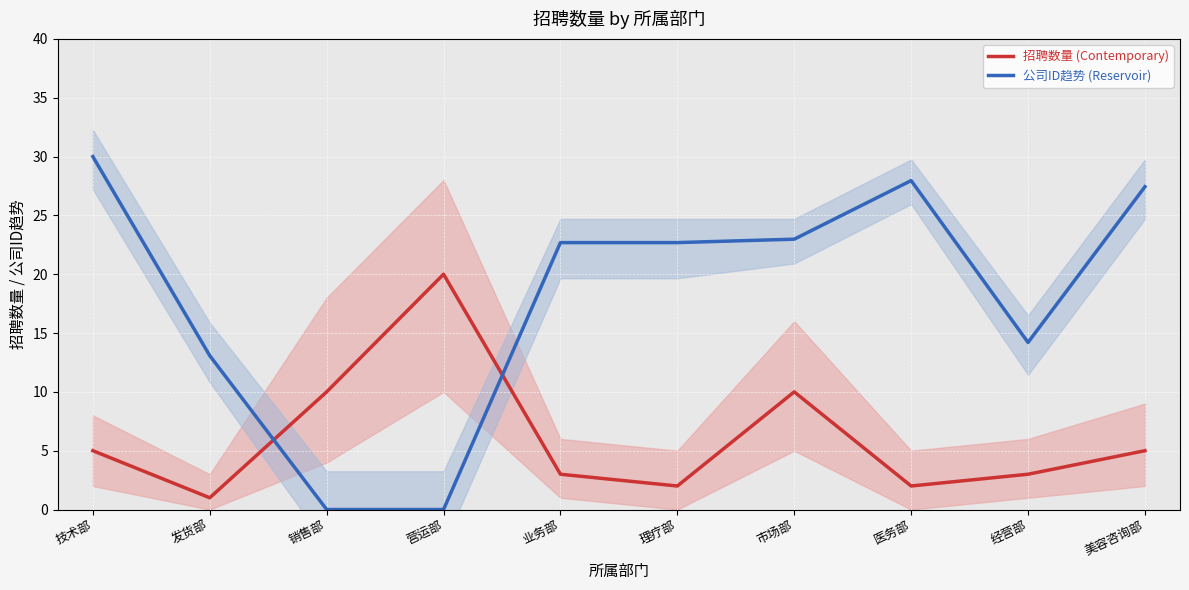

How many lines are shown in the chart?

2